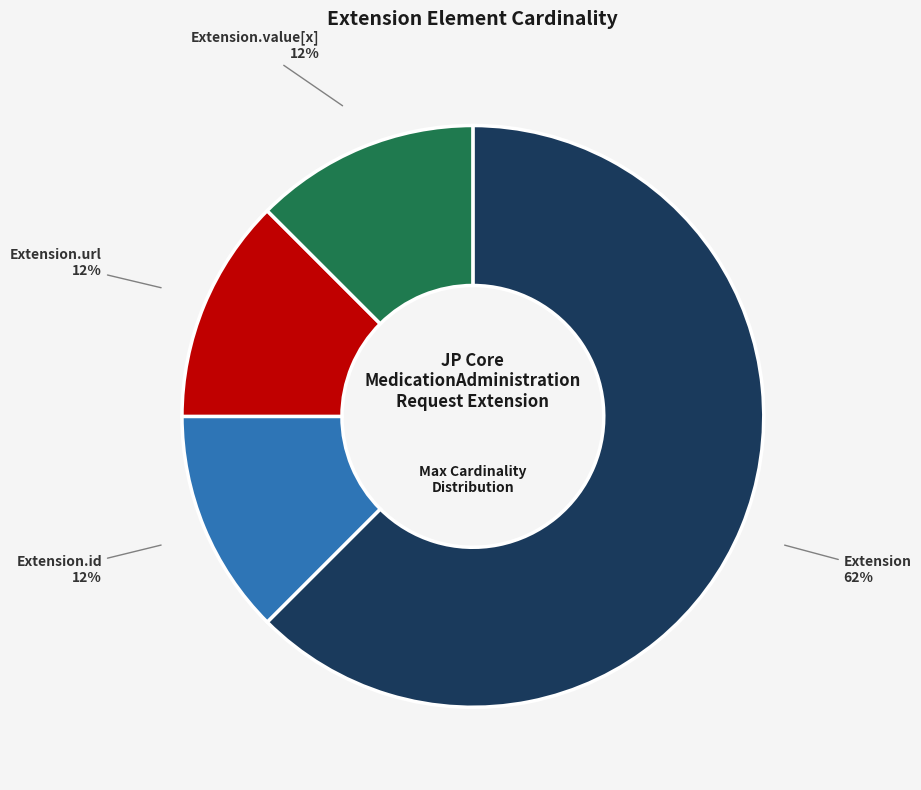

How many segments does this pie chart have?

4